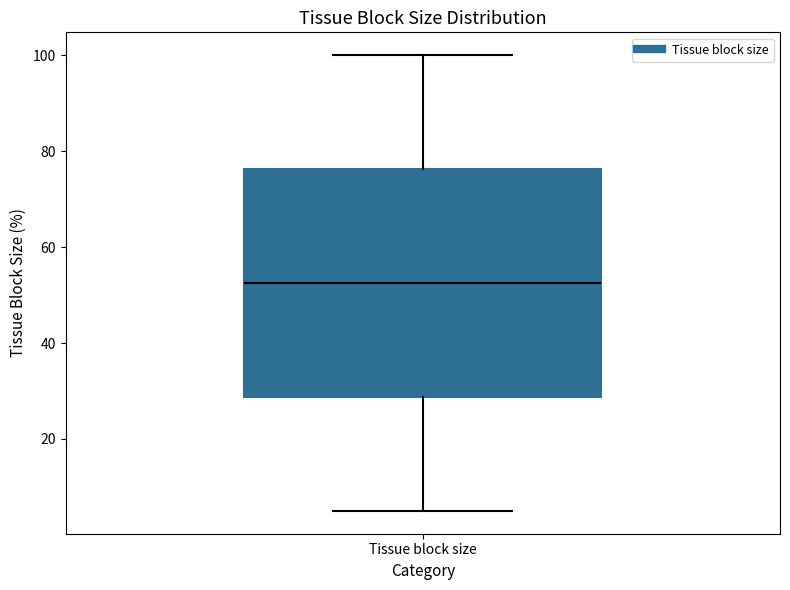

Where does the median line of the box for Tissue block size sit on the y-axis? The values are not printed on the chart, so give them approximately, as read against the axis.

52